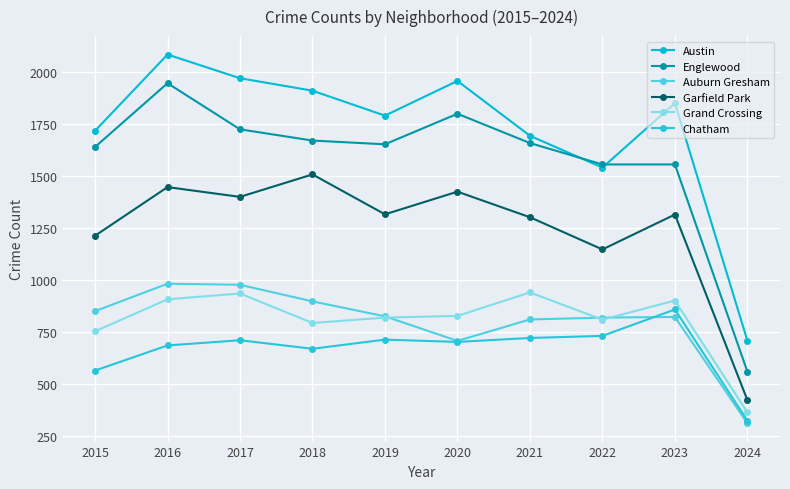

What are all the series names shown in the legend?

Austin, Englewood, Auburn Gresham, Garfield Park, Grand Crossing, Chatham